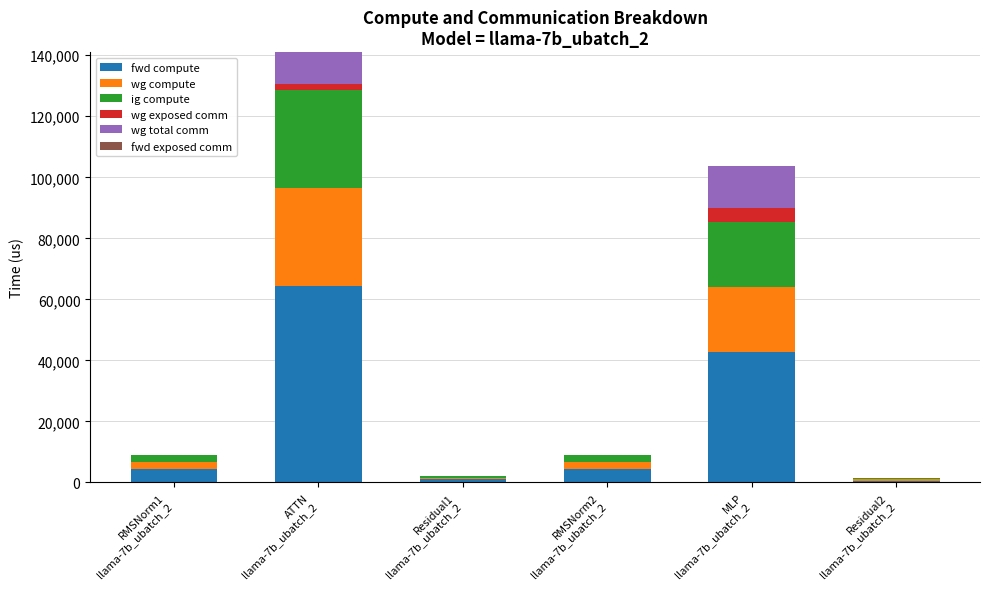

What is the maximum value for fwd compute?

64265.2